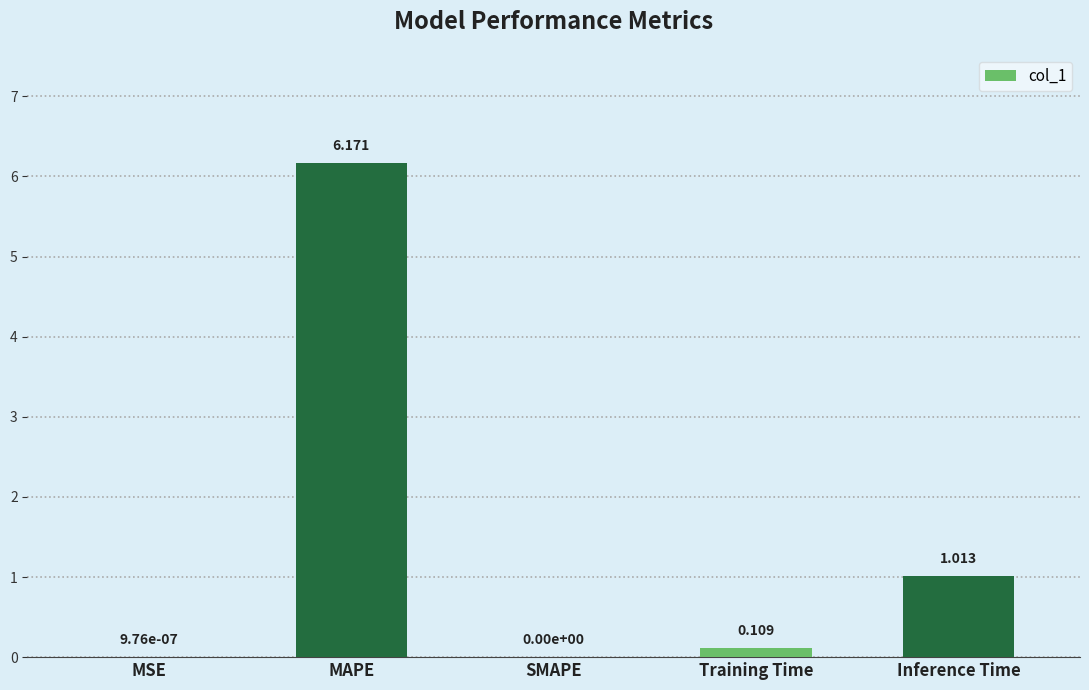

Does the chart contain stacked bars?

No